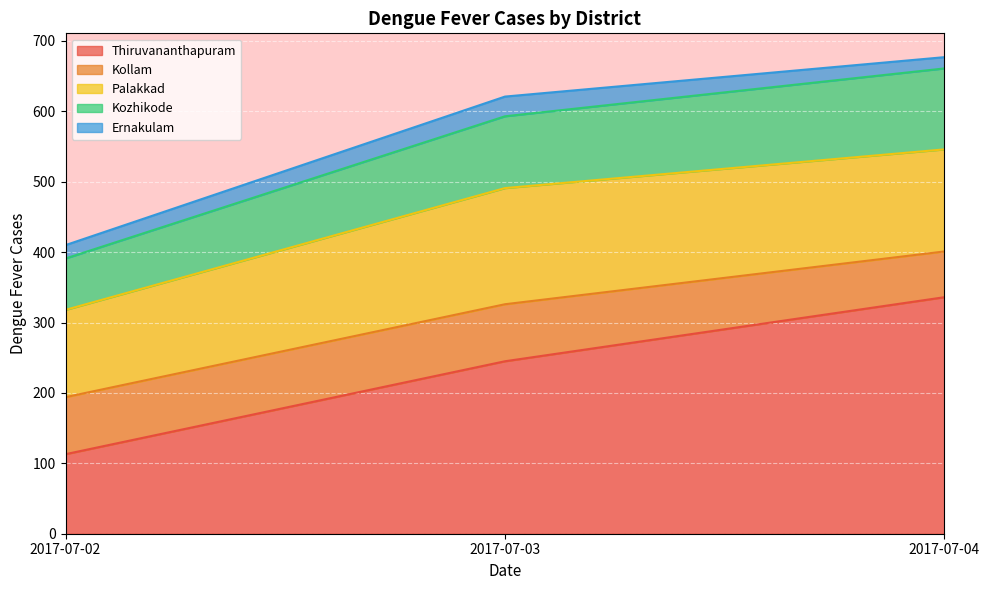

Which category has the lowest value across all series?

2017-07-04